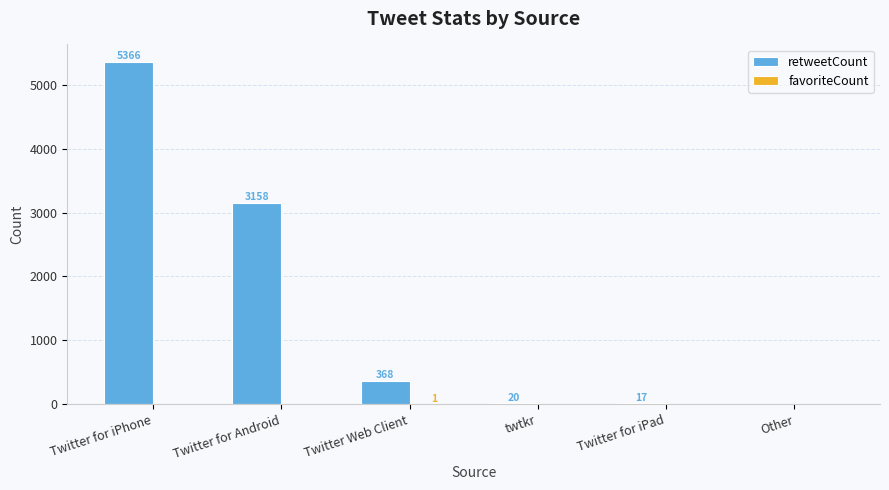

How many distinct data groups are displayed?

2